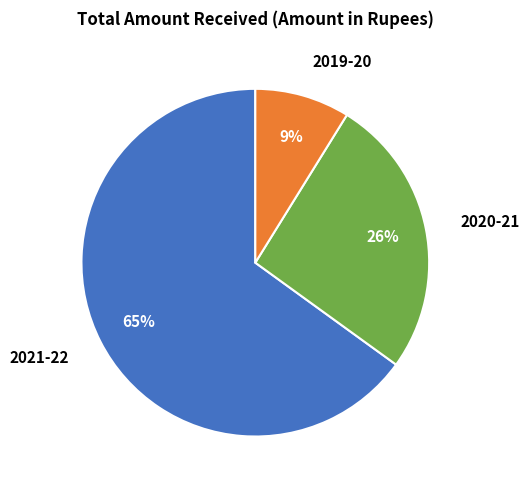

Approximately how many times larger is the value at 2019-20 compared to 2020-21?

0.3